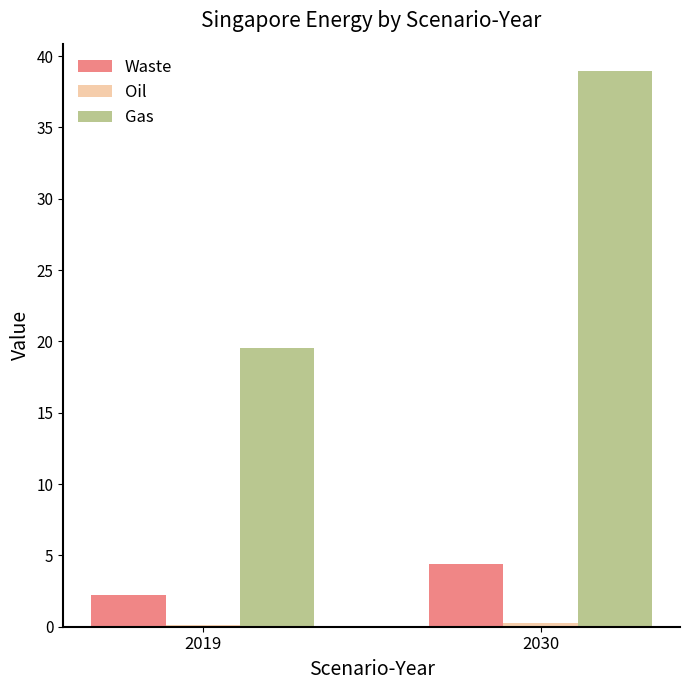

What is the total value across all series at 2019?

21.9